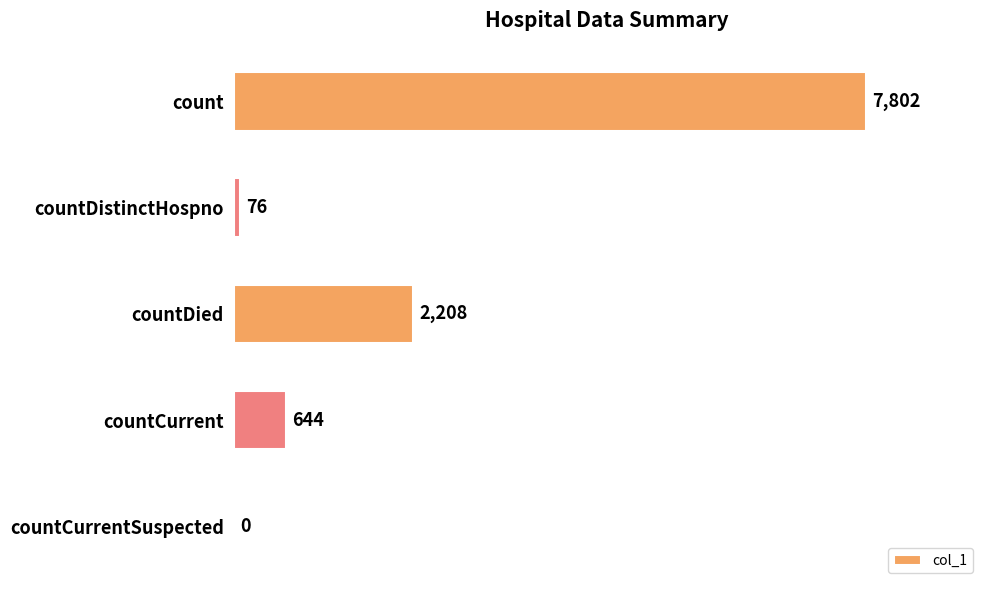

Is it true that the value at countCurrent is 644?

True